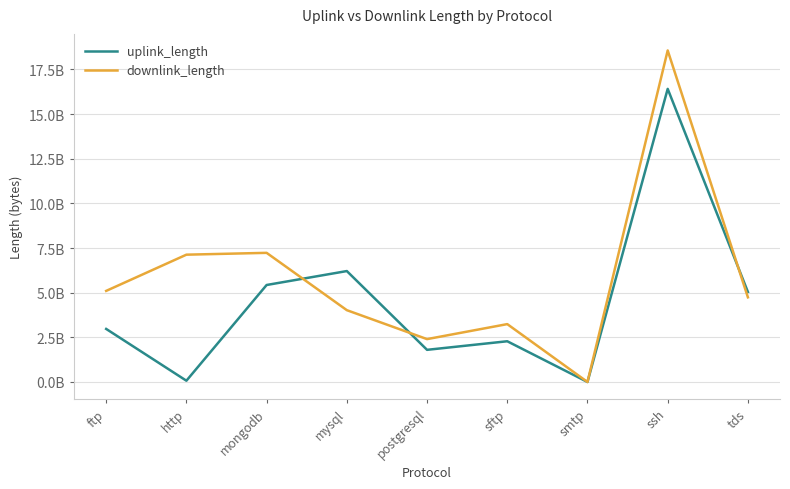

What is the lowest value of the uplink_length series?

21759